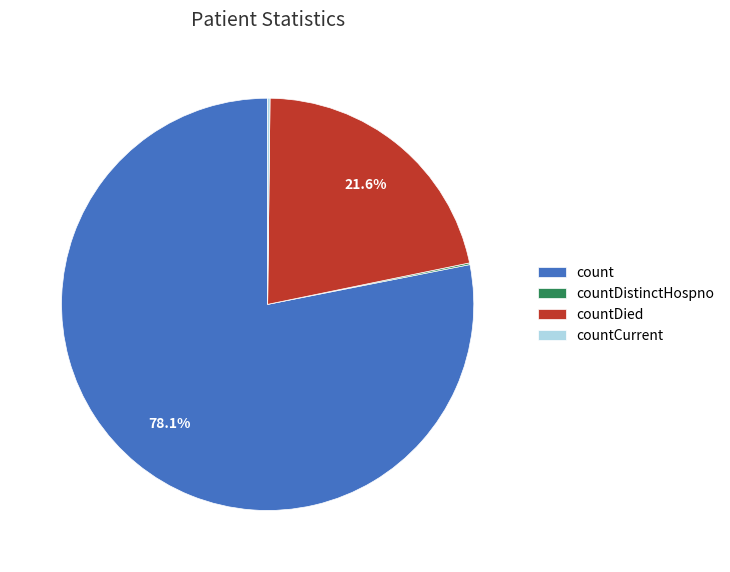

What percentage is NOT represented by count?

21.9%